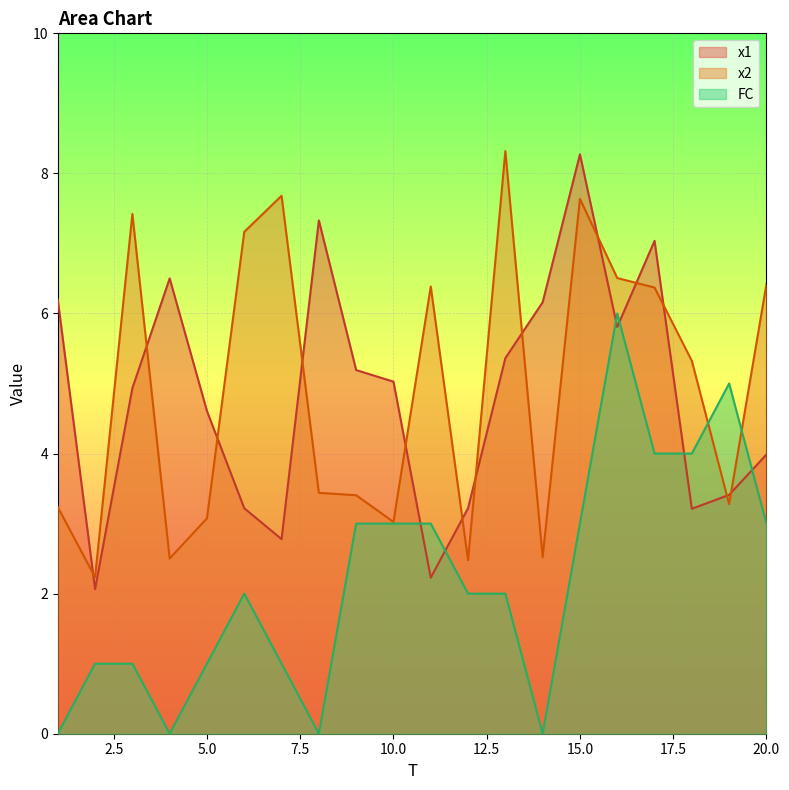

Reading left to right, extract all data points from this chart.

x1: 6.2	2.1	4.9	6.5	4.6	3.2	2.8	7.3	5.2	5.0	2.2	3.2	5.4	6.2	8.3	5.8	7.0	3.2	3.4	4.0
x2: 3.2	2.2	7.4	2.5	3.1	7.2	7.7	3.4	3.4	3.0	6.4	2.5	8.3	2.5	7.6	6.5	6.4	5.3	3.3	6.4
FC: 0.0	1.0	1.0	0.0	1.0	2.0	1.0	0.0	3.0	3.0	3.0	2.0	2.0	0.0	3.0	6.0	4.0	4.0	5.0	3.0